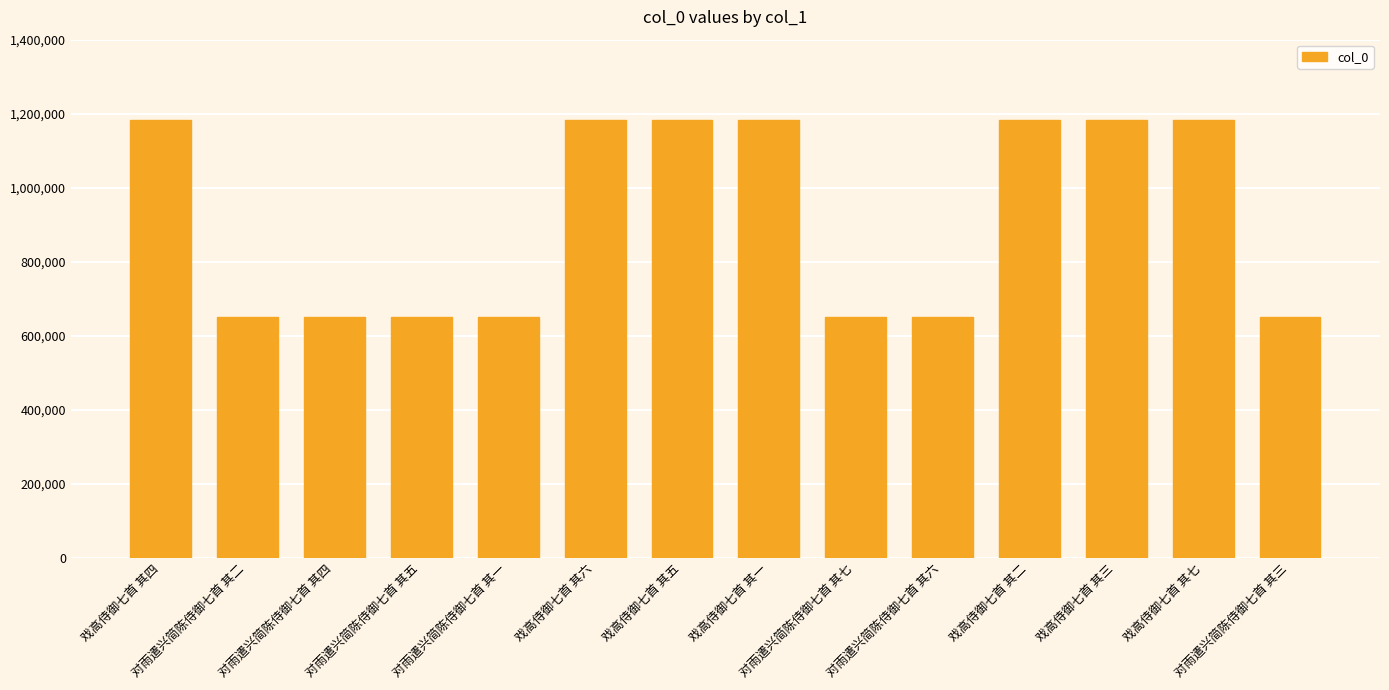

What is the sum of all values?

12838917